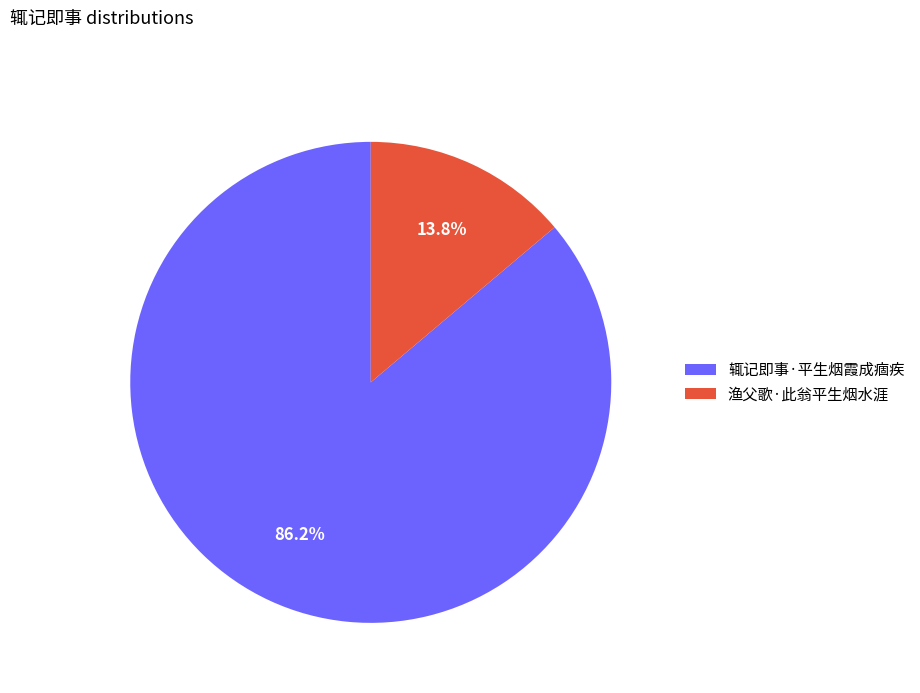

What percentage is the 渔父歌·此翁平生烟水涯 slice, to the nearest percent?

14%